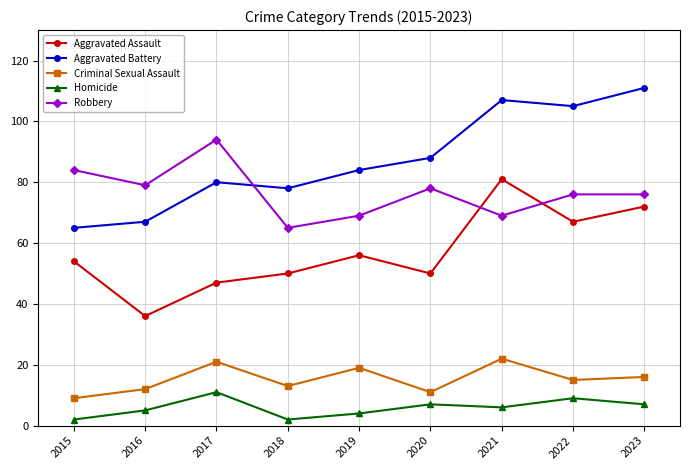

True or false: Homicide has a value of 2 at 2018.

True